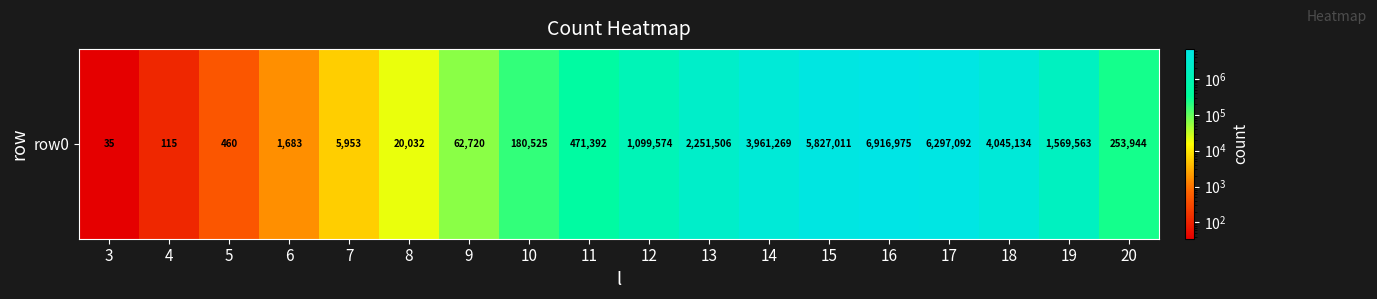

What value does the data have at 15, to the nearest 10?

5827010